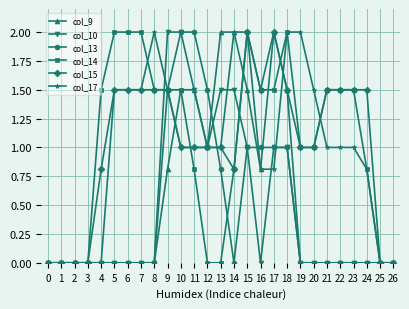

What is the sum of the col_10 values at 19 and 17?

1.0